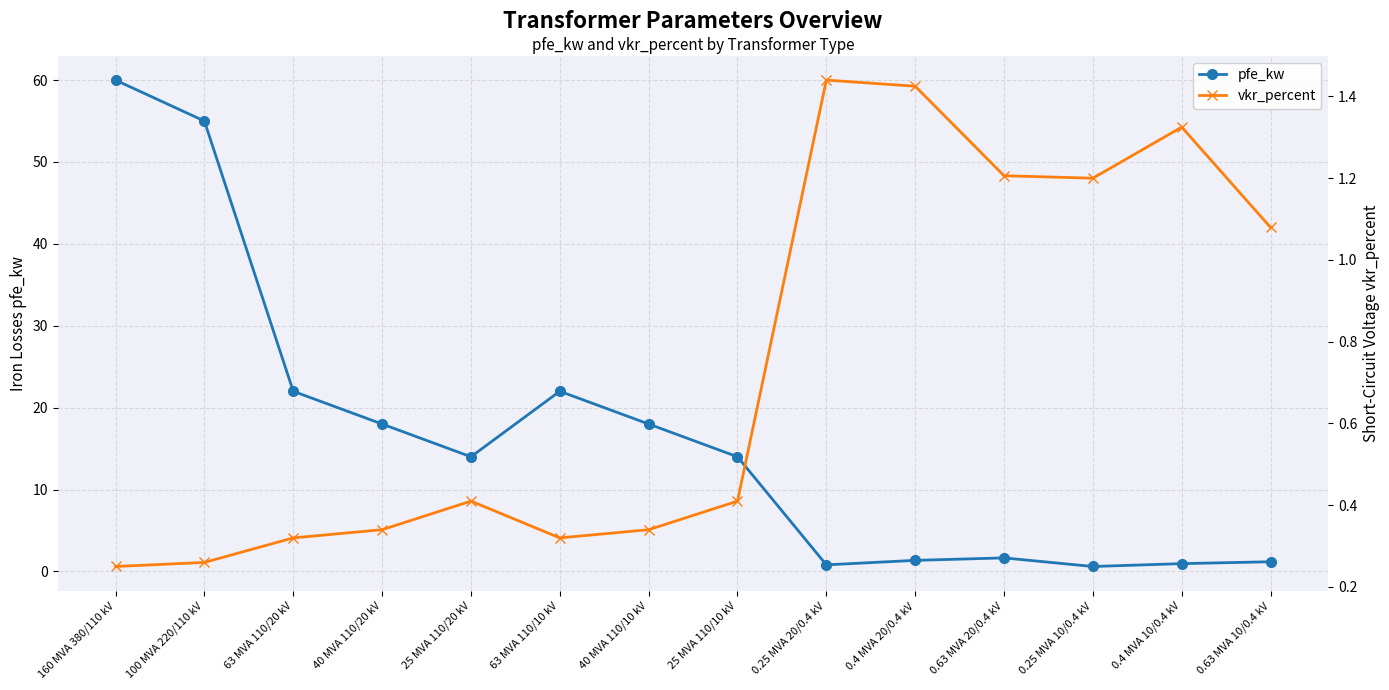

What are all the series names shown in the legend?

pfe_kw, vkr_percent